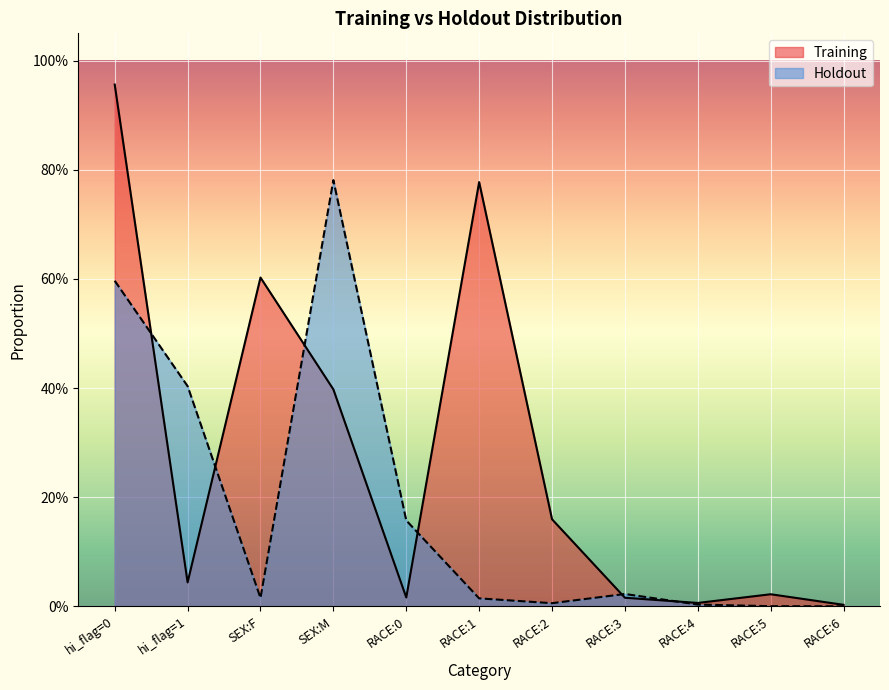

How many data points does each series have?

11